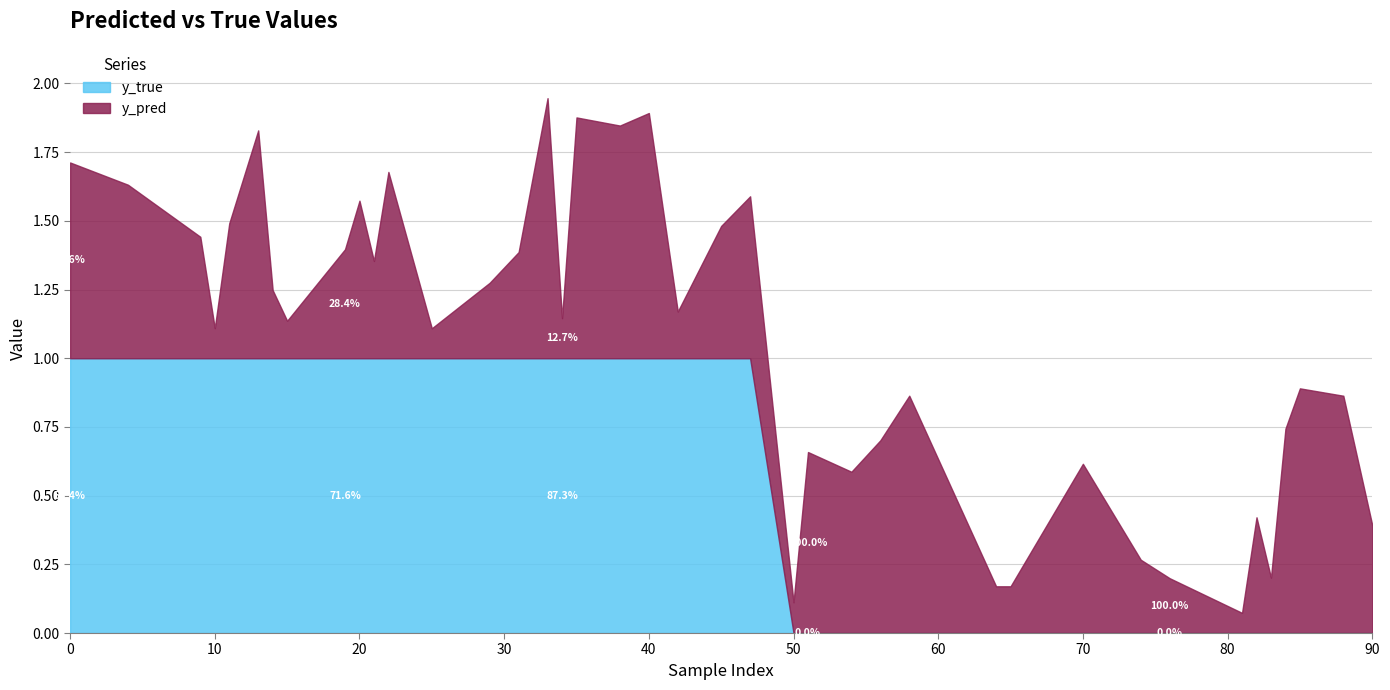

True or false: y_pred has a value of 1.4 at 35.

False